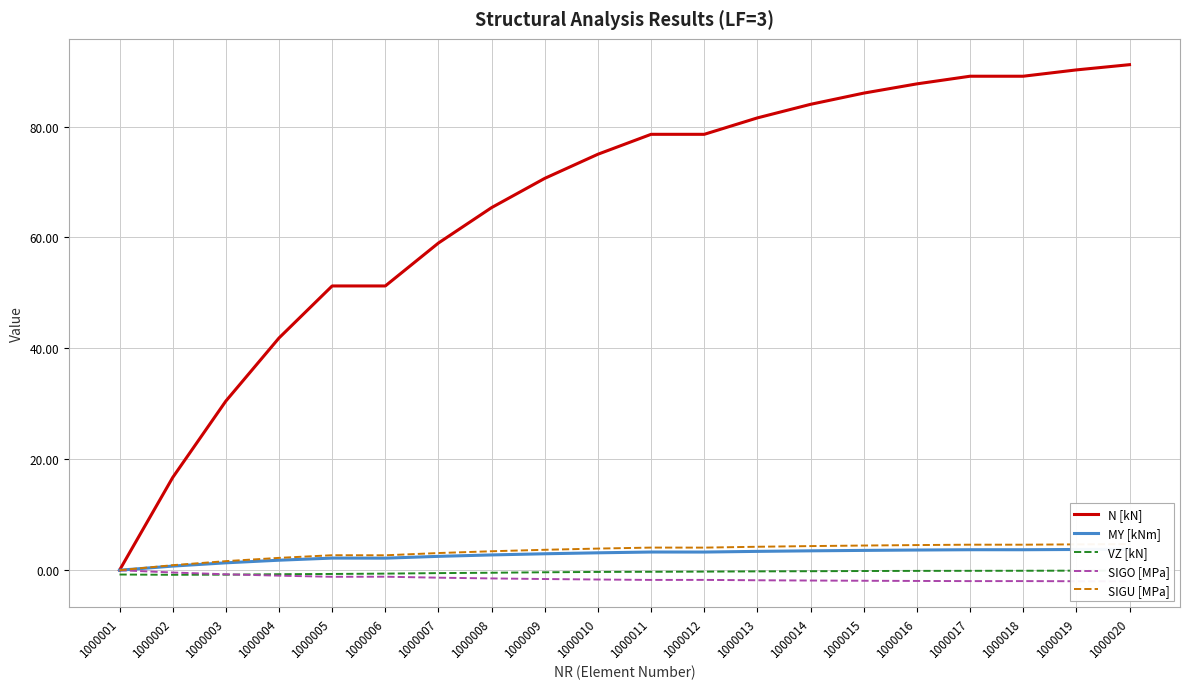

True or false: SIGU [MPa] has a value of 3.6 at 1000005.

False